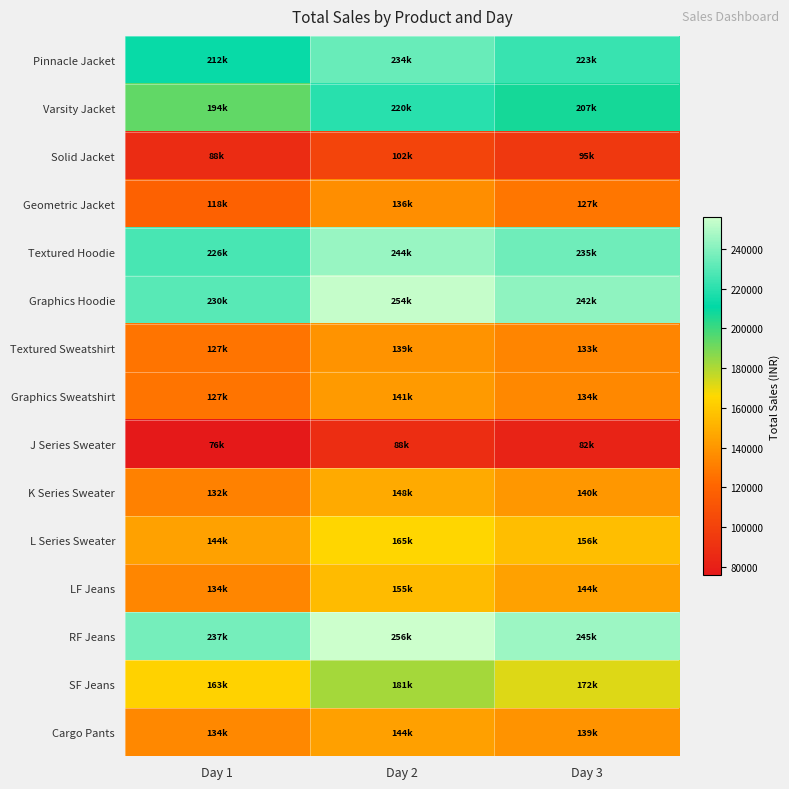

Which category has the highest value across all series?

Day 2